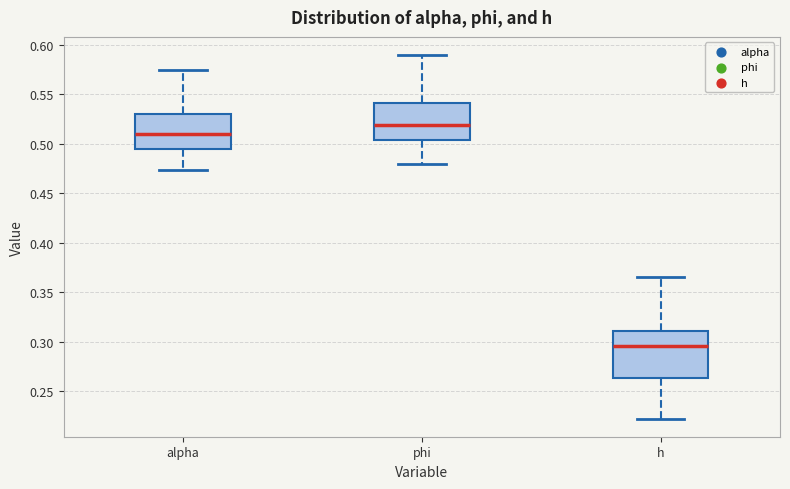

Where is the lower edge of the box for alpha on the y-axis? The values are not printed on the chart, so give them approximately, as read against the axis.

0.495